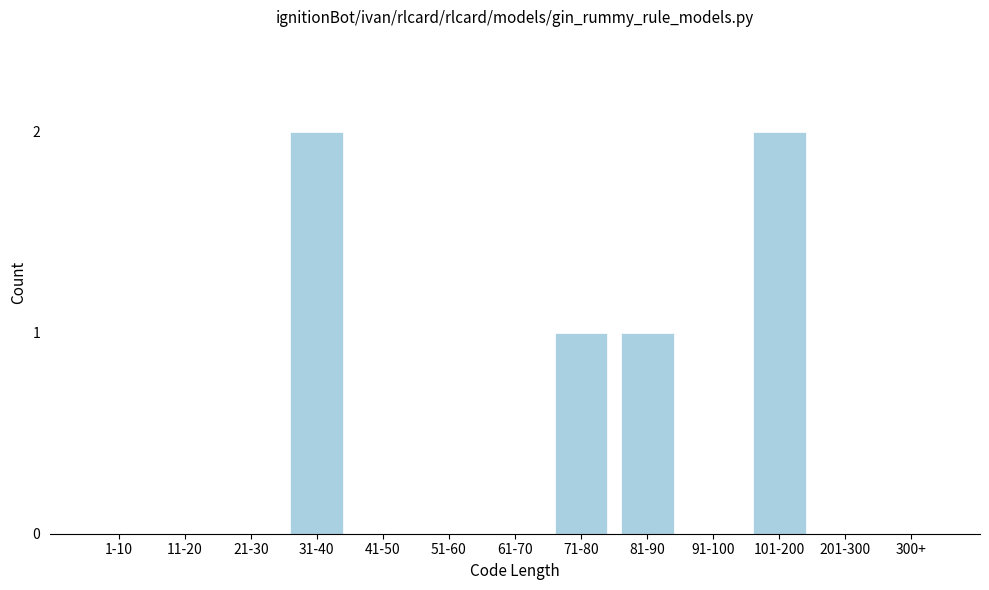

Reading left to right, transcribe all the data shown in this chart.

1-10=0	11-20=0	21-30=0	31-40=2	41-50=0	51-60=0	61-70=0	71-80=1	81-90=1	91-100=0	101-200=2	201-300=0	300+=0